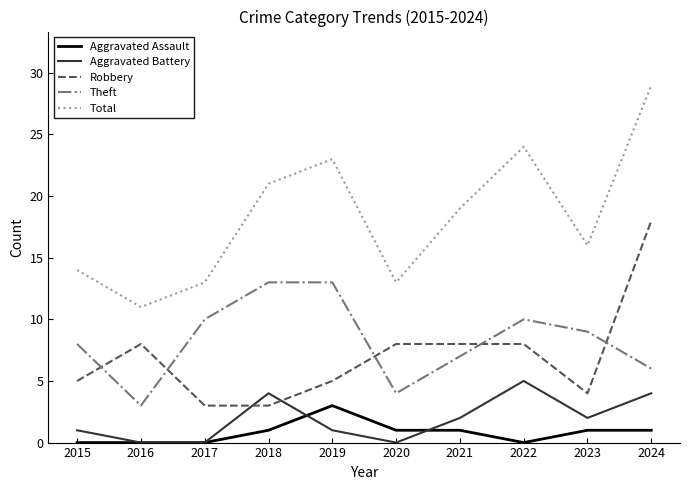

True or false: Aggravated Assault and Total intersect in this chart.

False